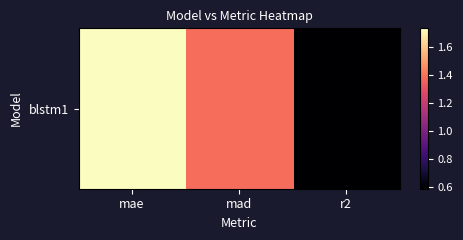

What is the average value?

1.2